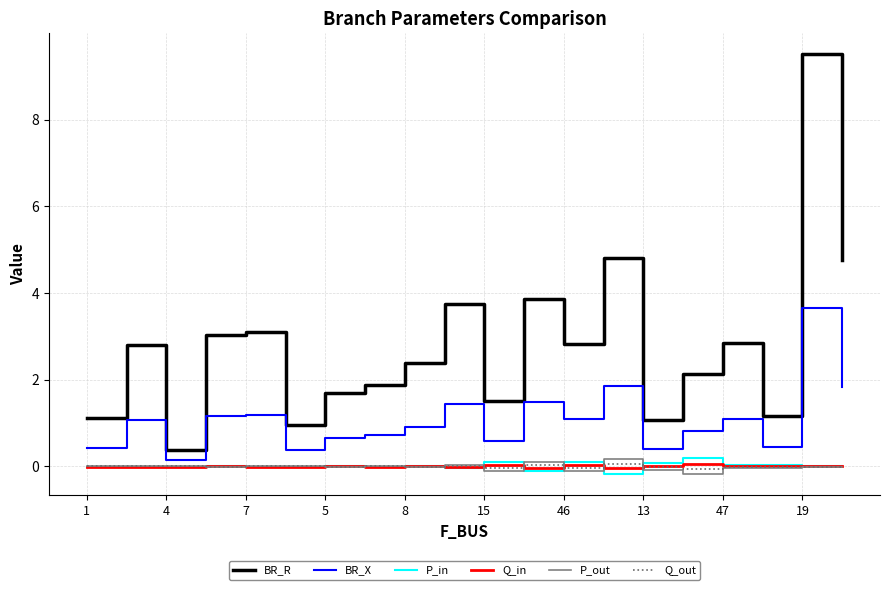

True or false: BR_R and BR_X cross at least once.

False